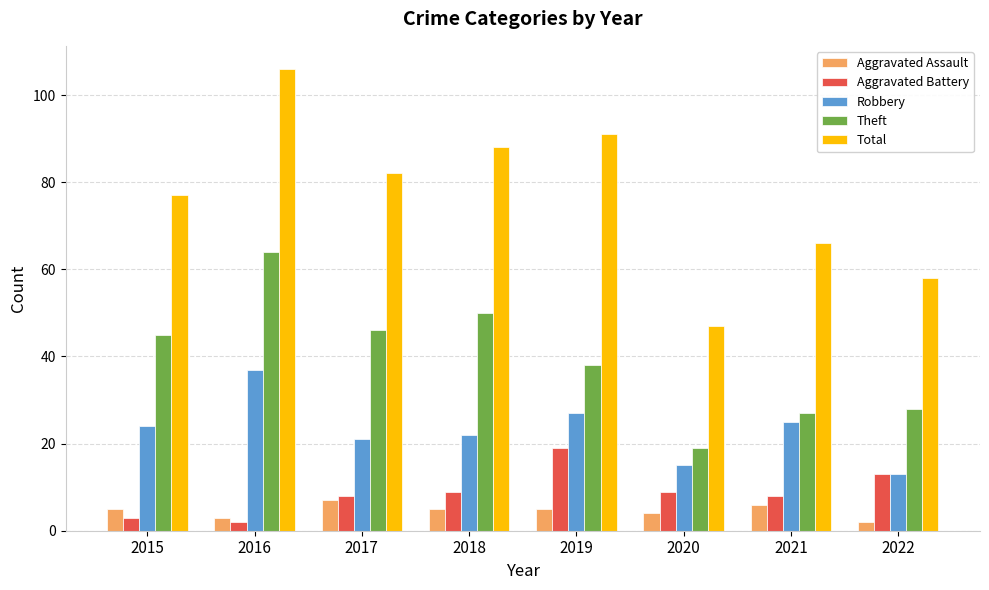

What is the value of the Robbery bar at the 2nd from the left?

37